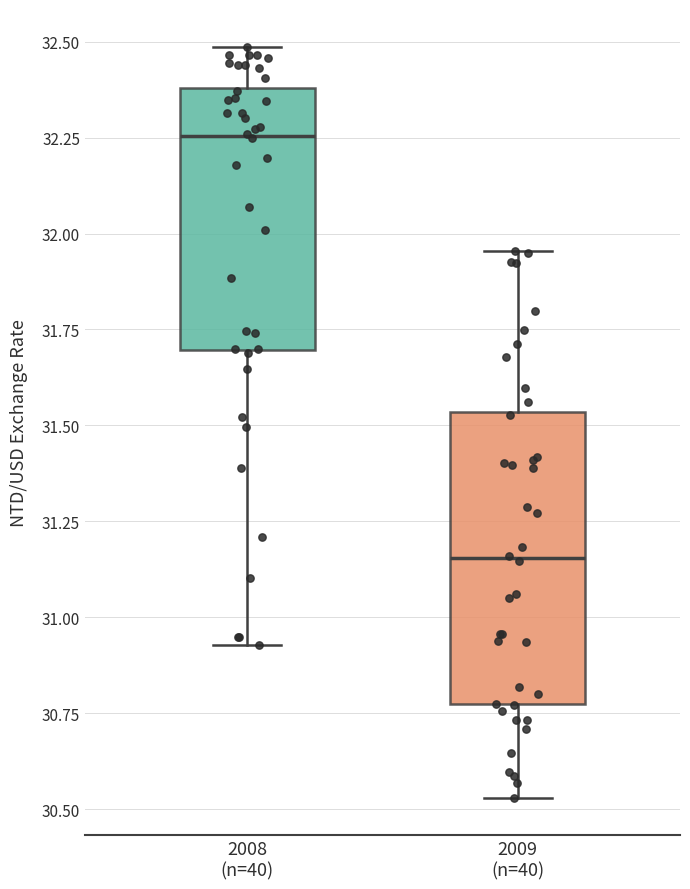

Reading left to right, read every box against the y-axis: the position of its median line, the range the box covers, and the ends of its whiskers. The values are not printed on the chart, so give them approximately, as read against the axis.

2008 (n=40): median 32.25, box 31.70 to 32.40, whiskers 30.95 to 32.50
2009 (n=40): median 31.15, box 30.75 to 31.55, whiskers 30.55 to 31.95